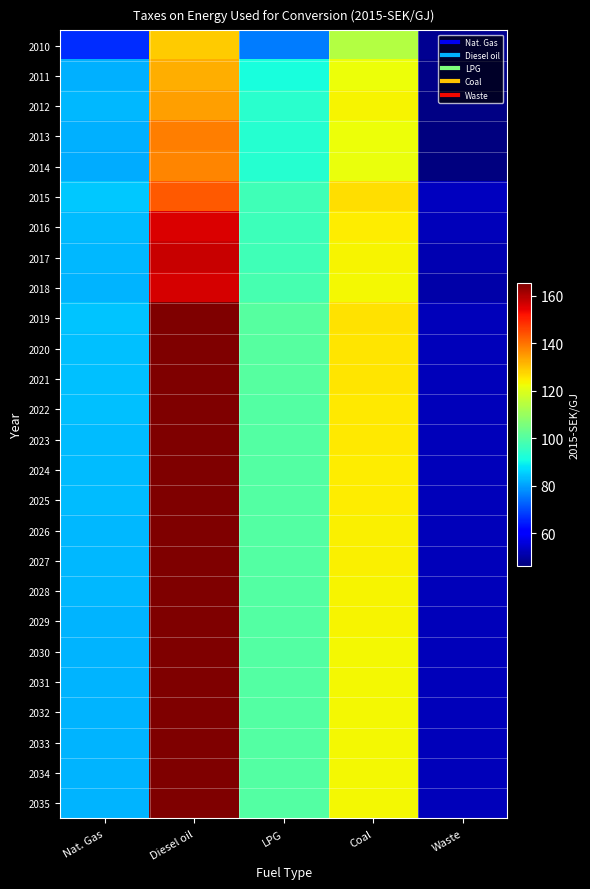

Between LPG and Diesel oil, which is larger?

Diesel oil